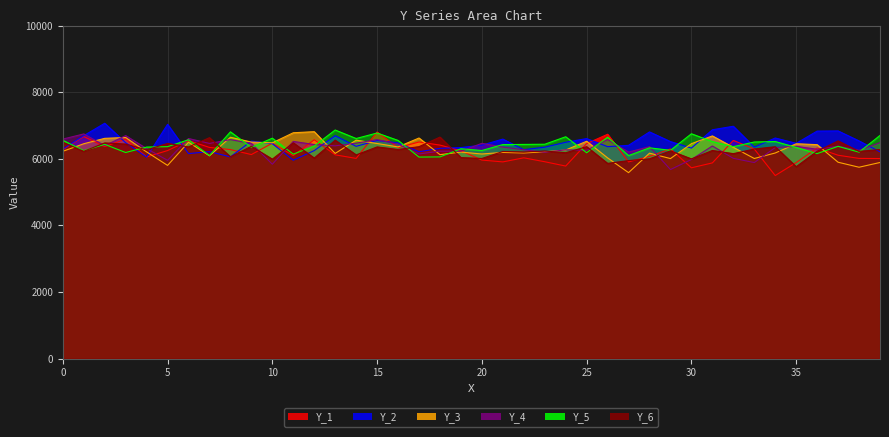

Reading left to right, what are all the values shown in this chart?

Y_1: 6272.5	6667.5	6365.0	6587.5	6055.0	6245.0	6542.5	6340.0	6275.0	6125.0	6467.5	6095.0	6570.0	6117.5	6010.0	6802.5	6332.5	6502.5	6410.0	6240.0	5960.0	5905.0	6027.5	5910.0	5780.0	6455.0	6735.0	5905.0	6072.5	6295.0	5727.5	5875.0	6550.0	6292.5	5495.0	5885.0	6322.5	6105.0	6010.0	6005.0
Y_2: 6287.5	6692.5	7065.0	6480.0	6050.0	7032.5	6155.0	6212.5	6055.0	6530.0	6452.5	5955.0	6245.0	6692.5	6372.5	6547.5	6477.5	6210.0	6312.5	6335.0	6407.5	6590.0	6272.5	6347.5	6495.0	6605.0	6362.5	6402.5	6805.0	6515.0	6320.0	6870.0	6975.0	6350.0	6622.5	6462.5	6830.0	6835.0	6535.0	6207.5
Y_3: 6222.5	6450.0	6612.5	6637.5	6205.0	5800.0	6495.0	6087.5	6645.0	6500.0	6477.5	6780.0	6812.5	6160.0	6557.5	6457.5	6355.0	6622.5	6122.5	6200.0	6142.5	6190.0	6172.5	6210.0	6262.5	6525.0	6025.0	5582.5	6167.5	6005.0	6452.5	6685.0	6342.5	6007.5	6172.5	6450.0	6422.5	5895.0	5745.0	5887.5
Y_4: 6590.0	6745.0	6392.5	6695.0	6305.0	5952.5	6607.5	6460.0	6575.0	6460.0	5835.0	6520.0	6427.5	6387.5	6467.5	6575.0	6437.5	6142.5	6227.5	6227.5	6462.5	6350.0	6270.0	6195.0	6267.5	6252.5	6575.0	6200.0	6362.5	5675.0	5977.5	6382.5	6012.5	5885.0	6335.0	6372.5	6285.0	6372.5	6252.5	6485.0
Y_5: 6555.0	6242.5	6432.5	6187.5	6350.0	6362.5	6570.0	6095.0	6807.5	6342.5	6617.5	6137.5	6382.5	6862.5	6607.5	6772.5	6550.0	6050.0	6055.0	6300.0	6247.5	6425.0	6430.0	6435.0	6660.0	6180.0	6647.5	6095.0	6327.5	6252.5	6750.0	6515.0	6362.5	6502.5	6517.5	6340.0	6155.0	6372.5	6197.5	6700.0
Y_6: 6495.0	6222.5	6475.0	6440.0	6265.0	6460.0	6355.0	6632.5	6057.5	6372.5	5987.5	6477.5	6020.0	6557.5	6115.0	6355.0	6277.5	6362.5	6650.0	6035.0	6007.5	6217.5	6202.5	6232.5	6180.0	6362.5	5860.0	5945.0	5997.5	6237.5	5995.0	6247.5	6152.5	6292.5	6360.0	5760.0	6225.0	6535.0	6220.0	6277.5